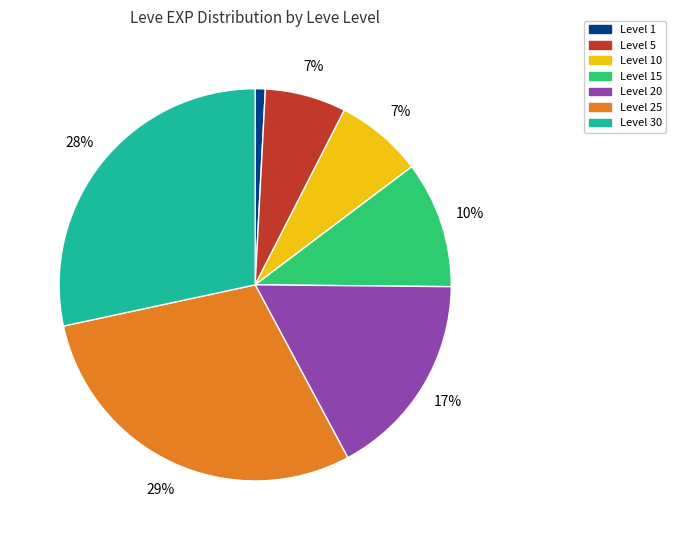

Which has a higher value, Level 25 or Level 15?

Level 25